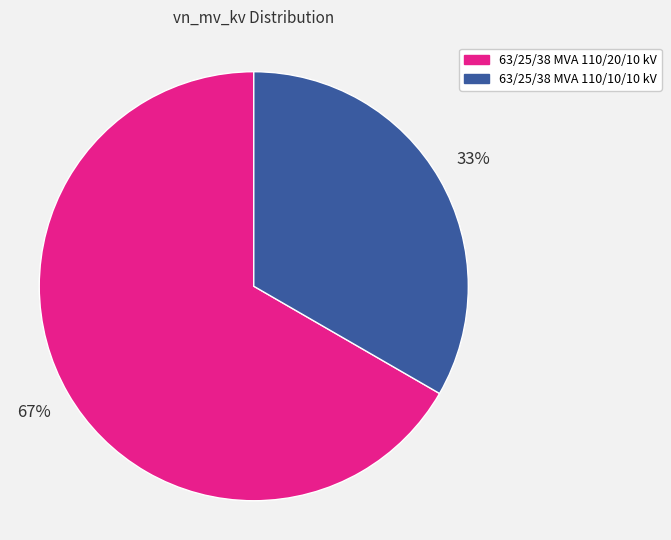

How many segments does this pie chart have?

2